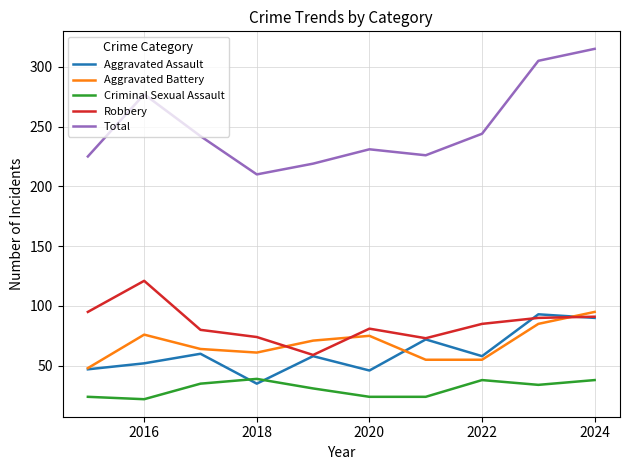

Which series has the largest range (max minus min)?

Total